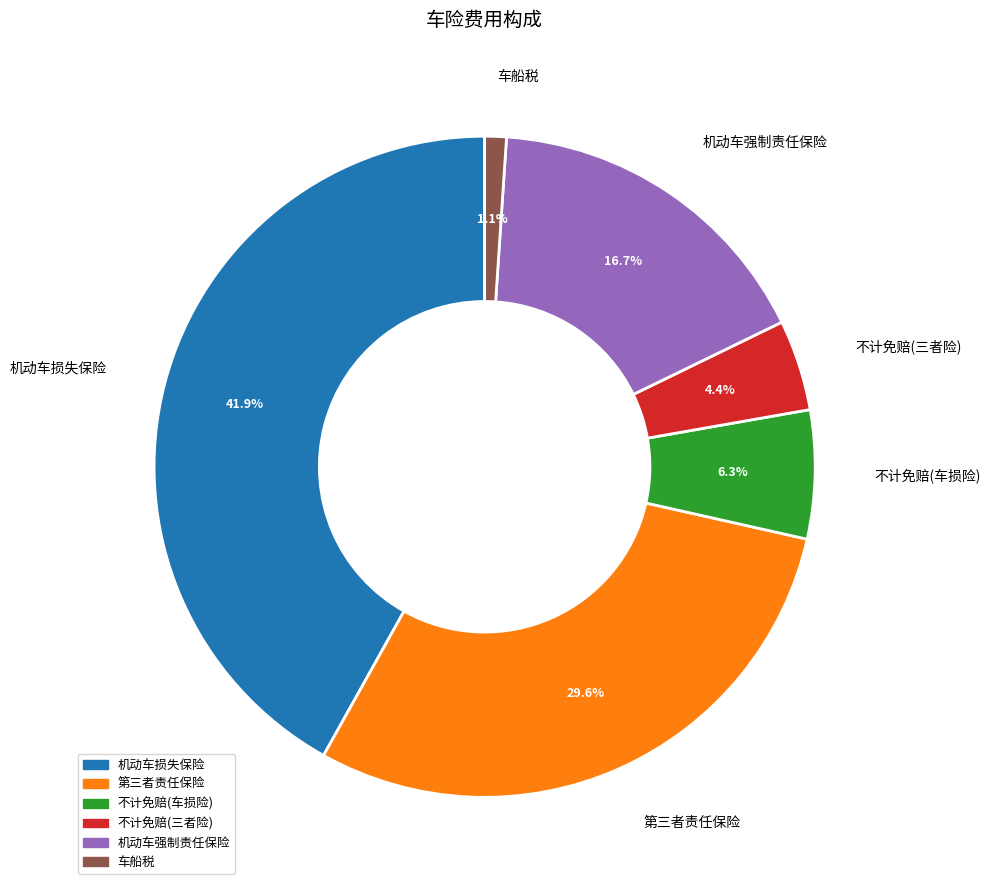

Is there any slice that represents more than half of the pie?

No